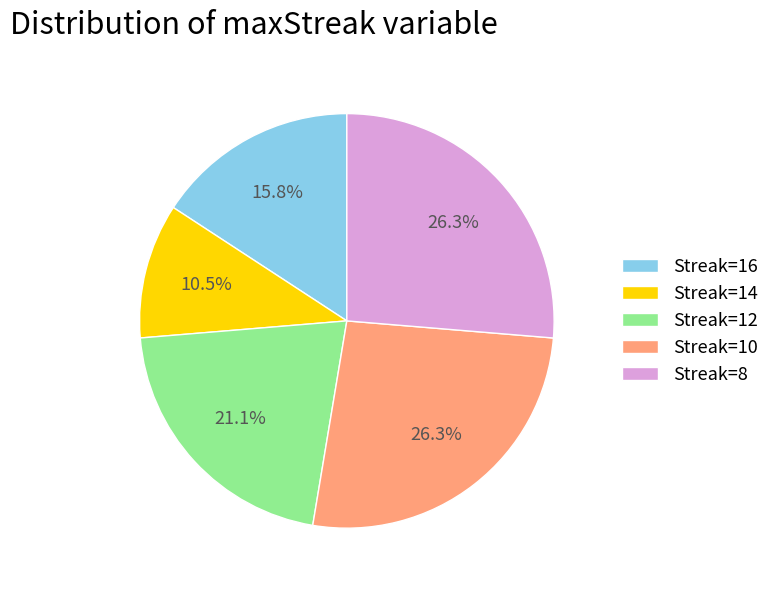

Combined, do Streak=12 and Streak=8 account for over 50%?

No